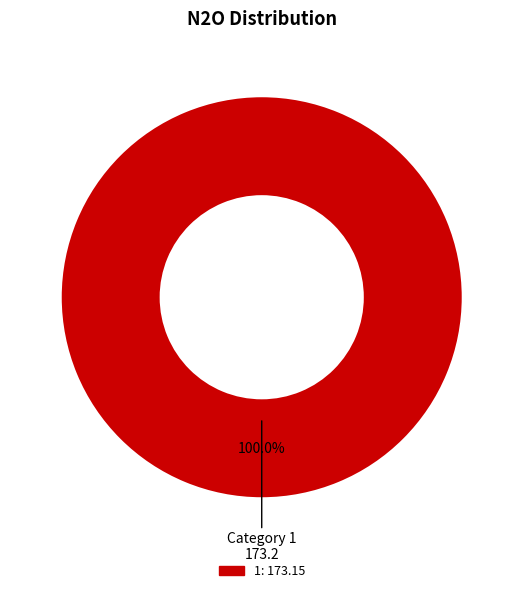

Count the number of slices in the pie.

1